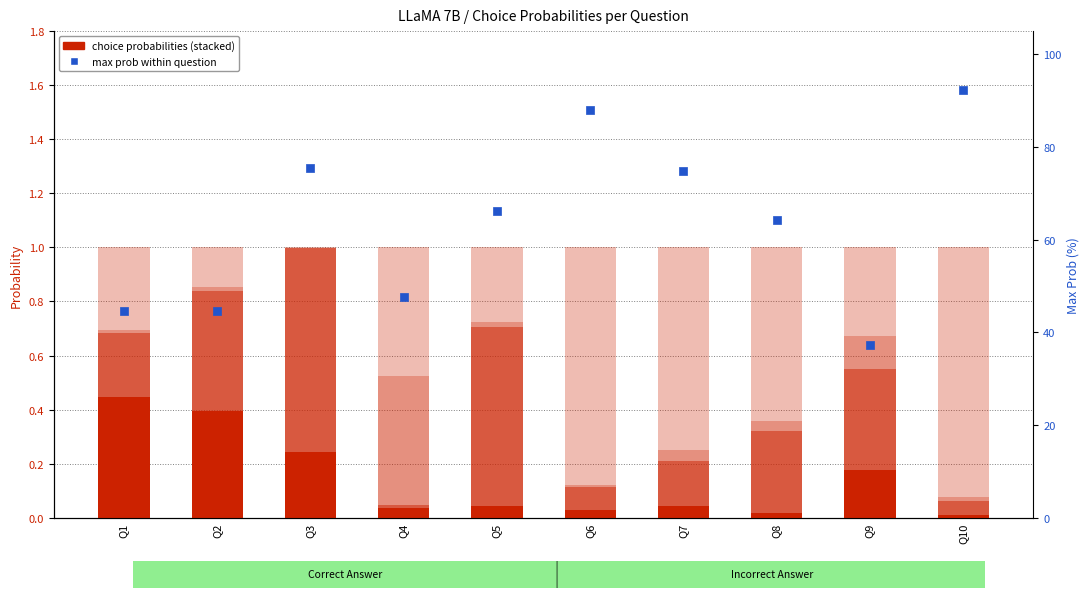

Which series contains the highest Y value?

max prob (percentile)